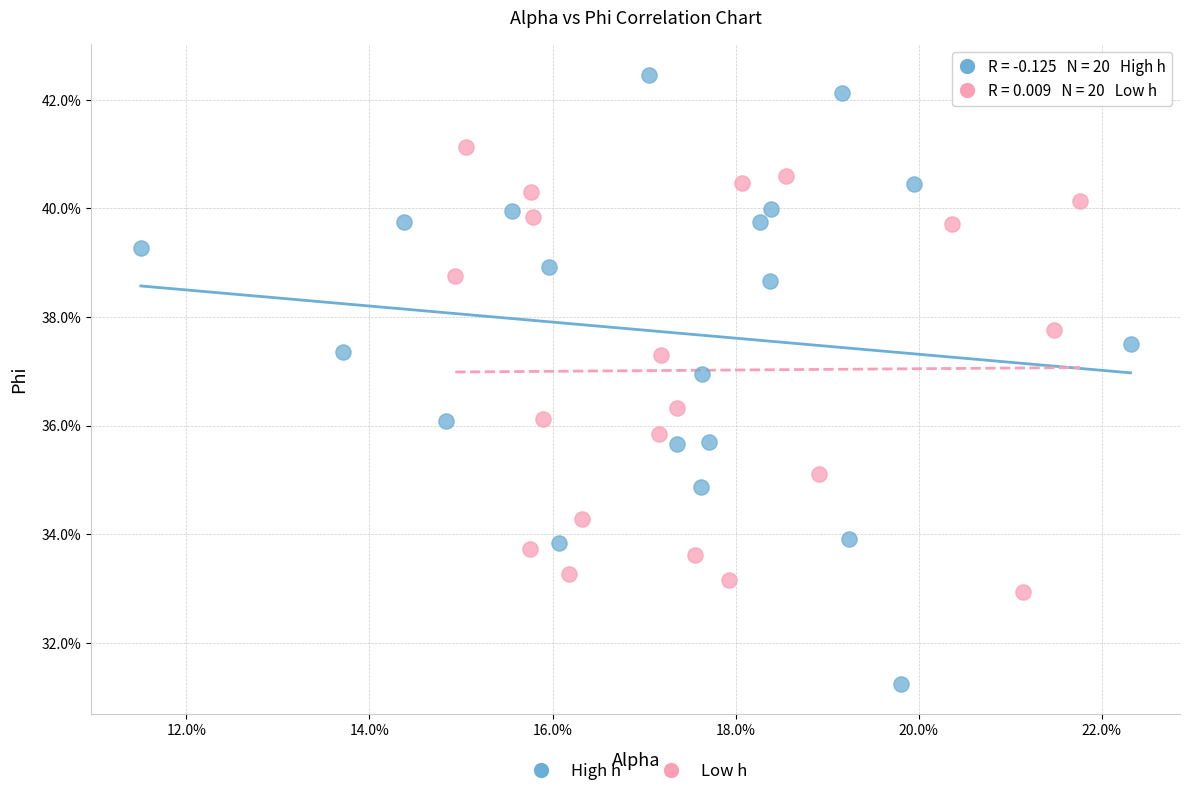

What are all the series names shown in the legend?

High h, Low h